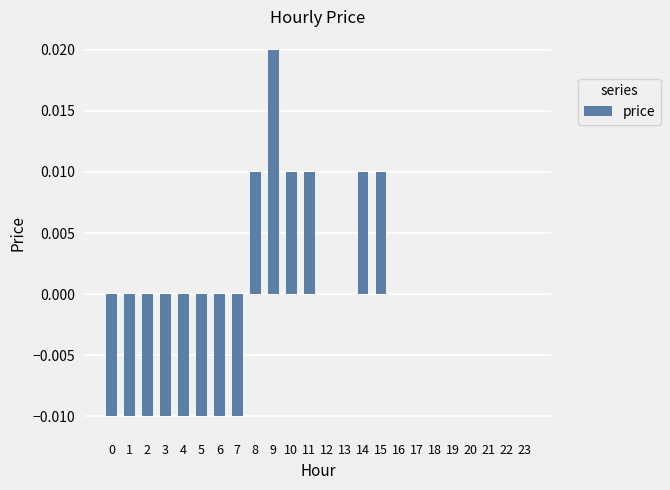

Does the chart contain stacked bars?

No